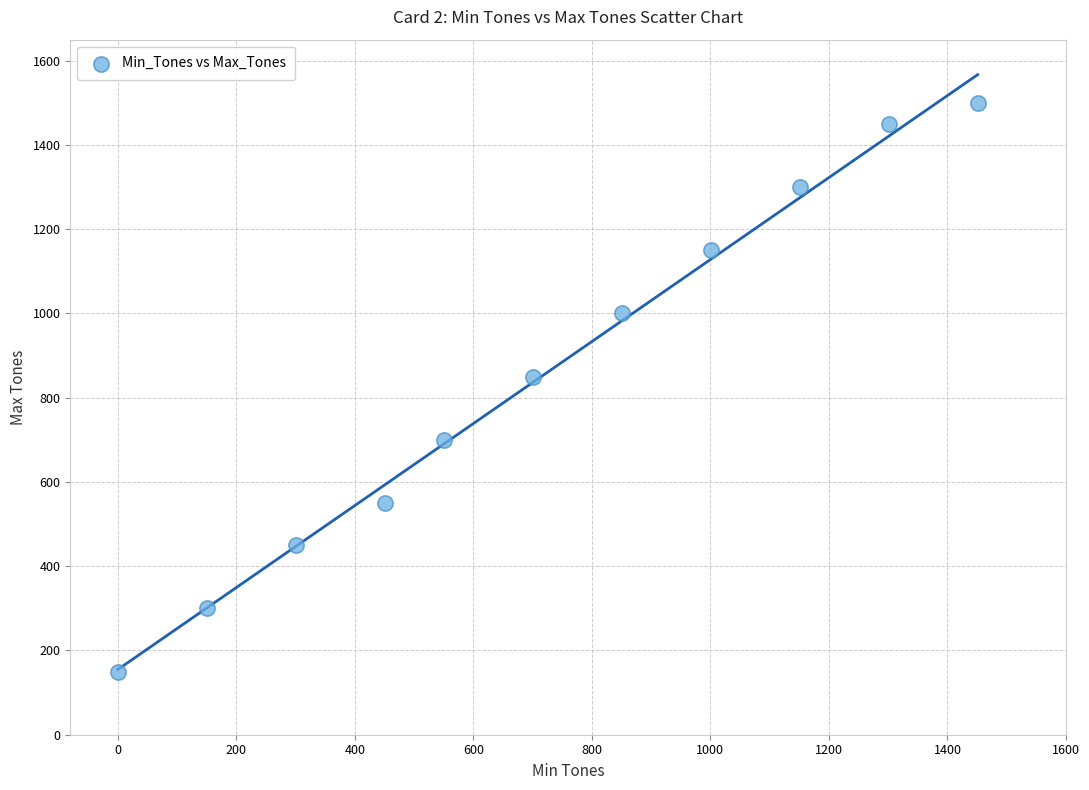

What Y value in the scatter plot is closest to 825?

850